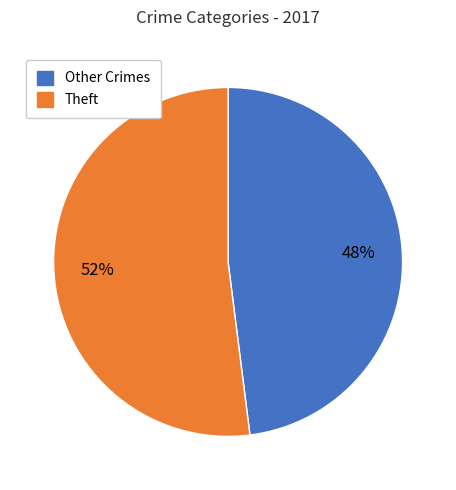

To the nearest percent, what is the average slice percentage?

50%